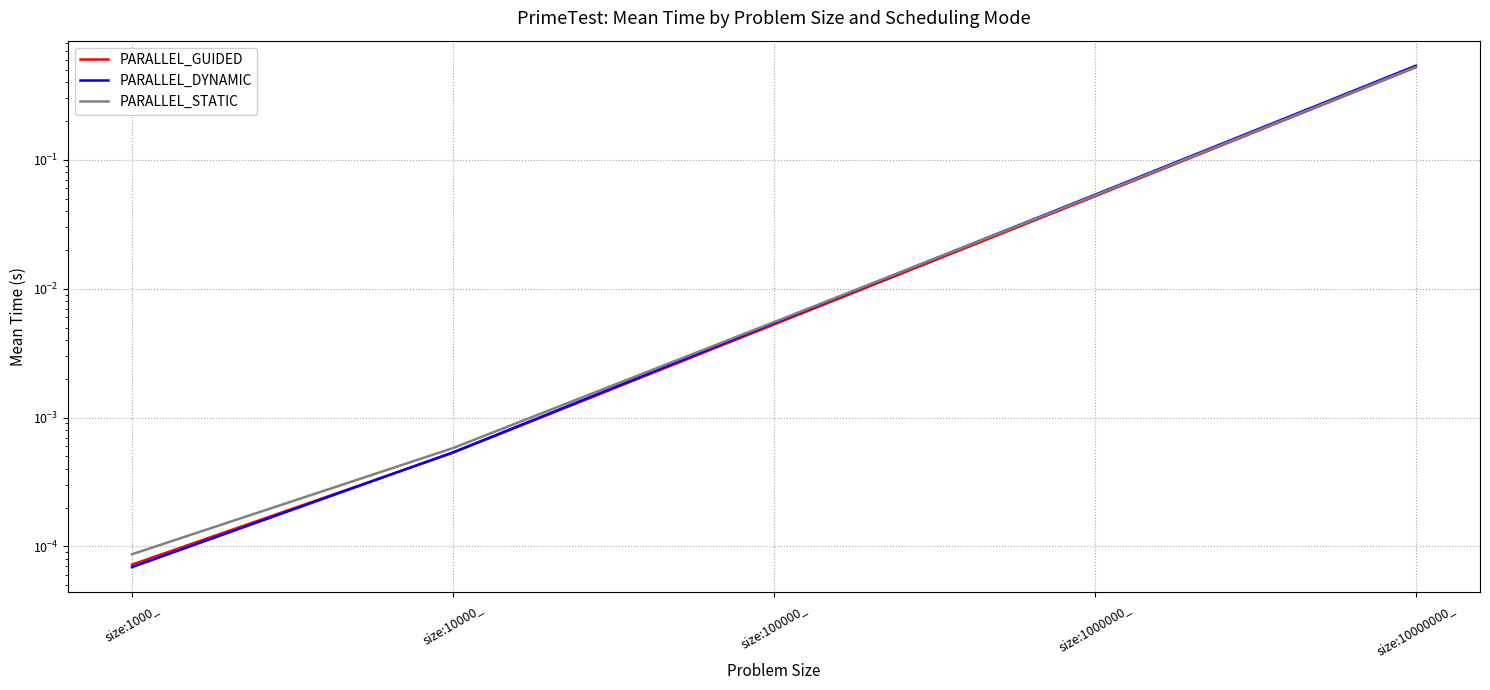

True or false: PARALLEL_GUIDED and PARALLEL_STATIC cross at least once.

False